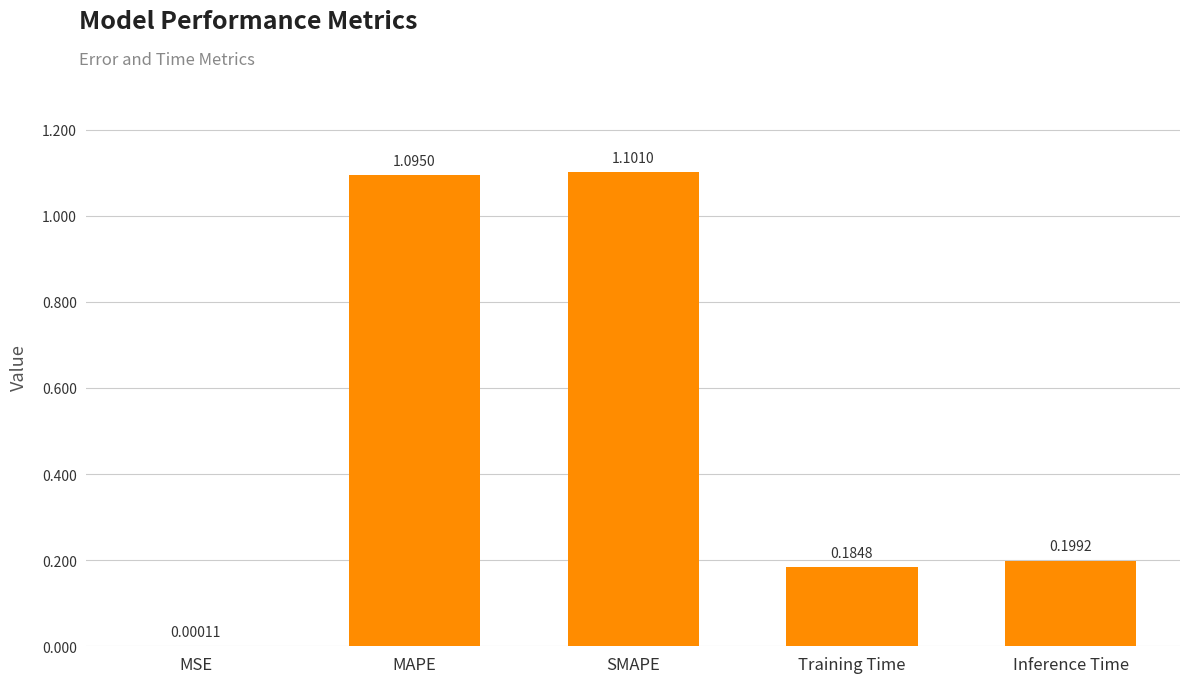

Read the value at SMAPE.

1.1